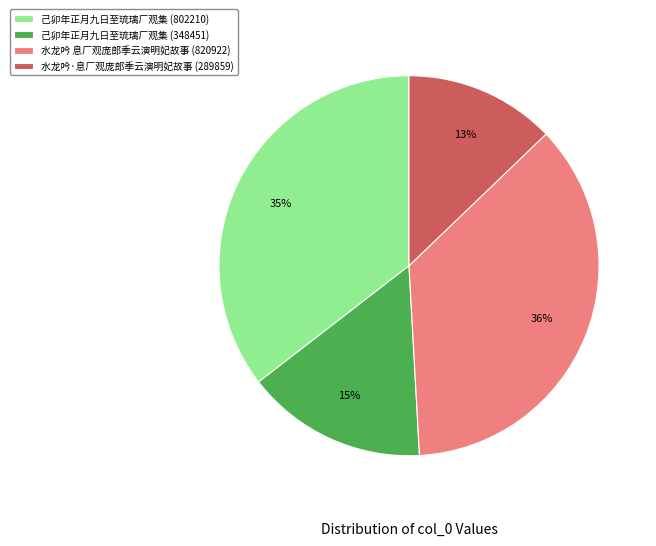

To the nearest percent, what percentage of the pie is 己卯年正月九日至琉璃厂观集 (348451)?

15%